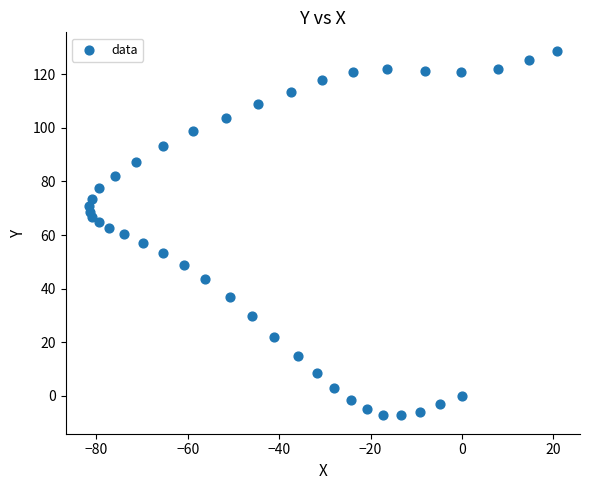

What is the range of X values (max minus min)?

102.3